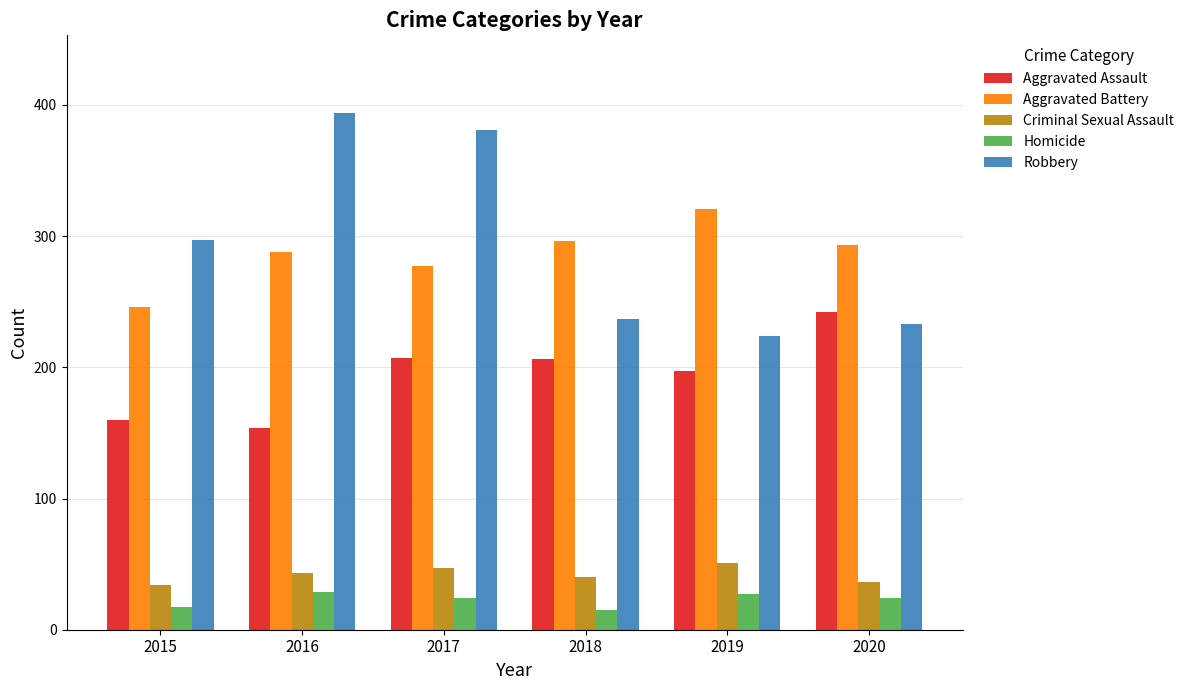

Which series has the widest spread of values?

Robbery